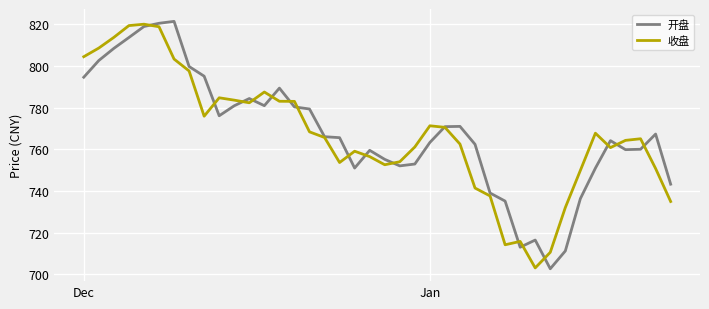

What is the minimum value for 收盘?

703.1